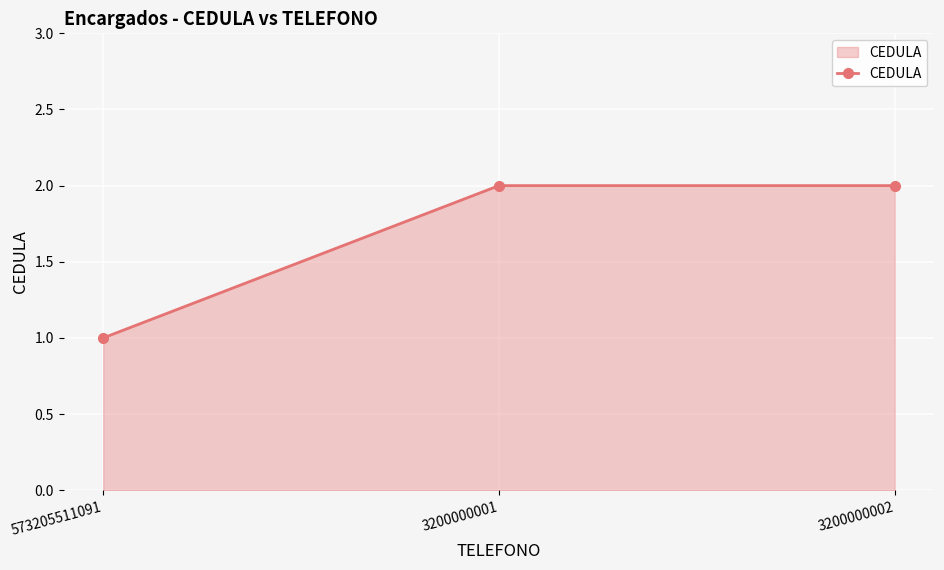

Where is the data nearest to the value 1?

573205511091